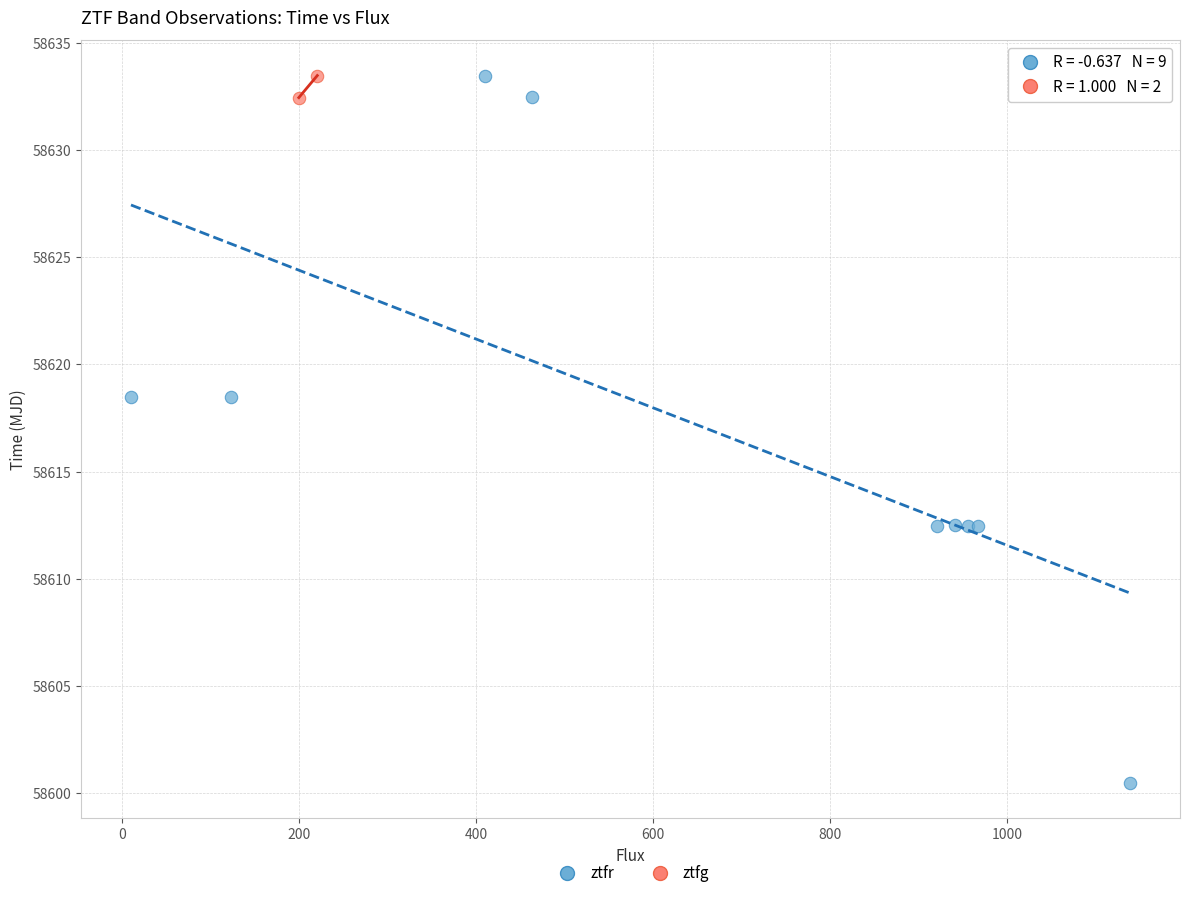

What are all the series names shown in the legend?

ztfr, ztfg